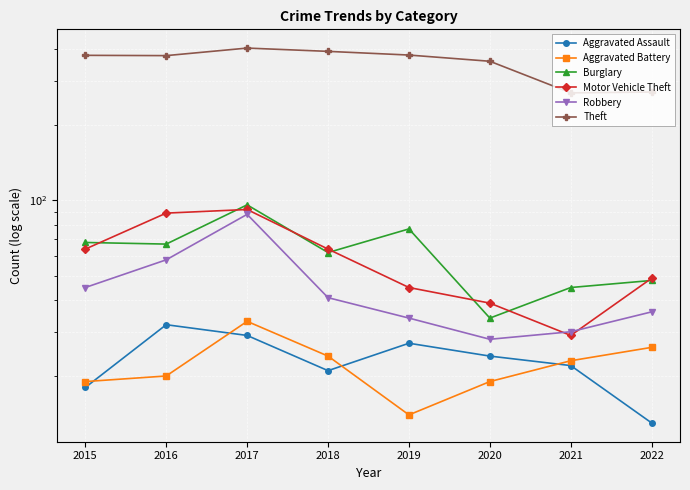

The value of Robbery at 2020 is 28. True or false?

True